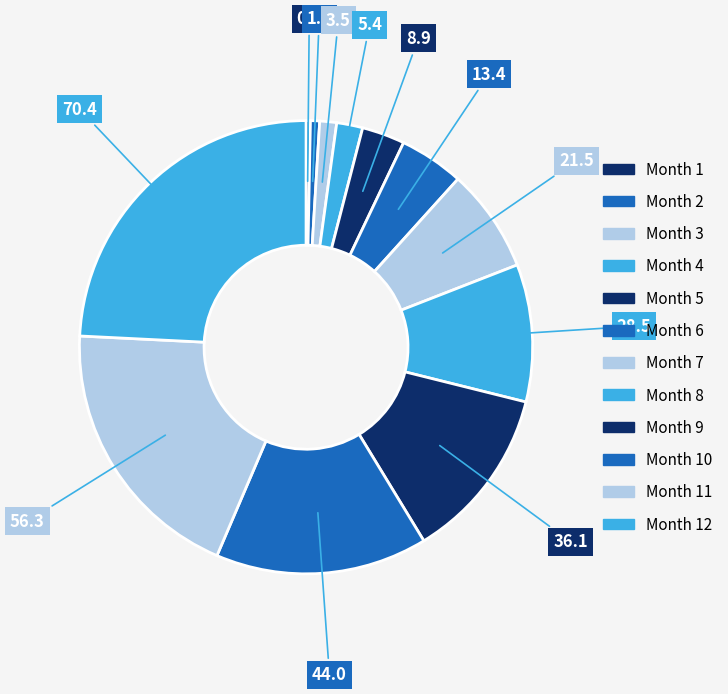

How many segments does this pie chart have?

12